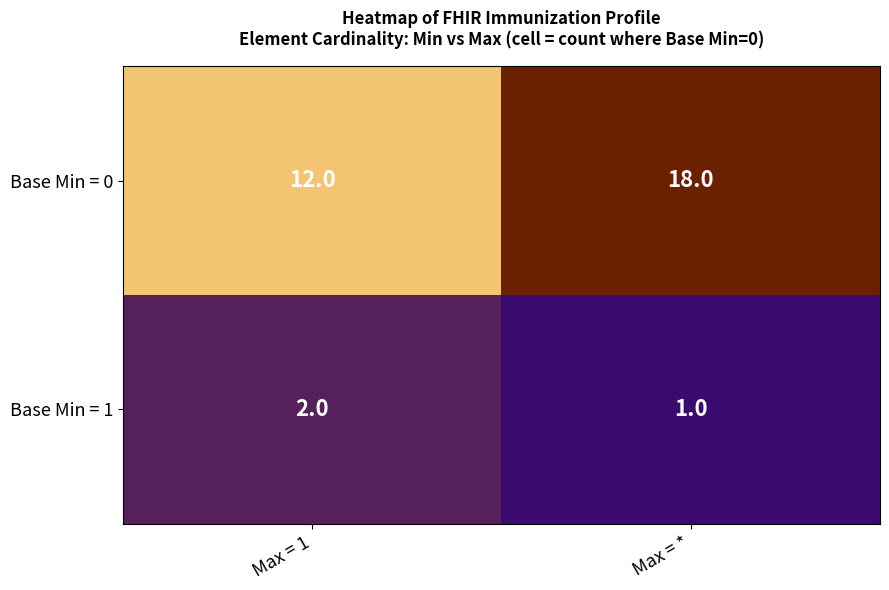

What is the approximate value of Base Min = 0 at Max = 1?

12